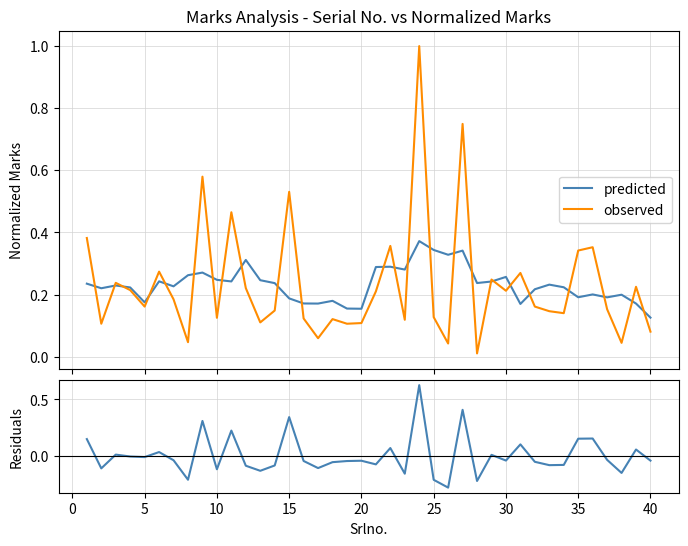

True or false: residuals and observed intersect in this chart.

False